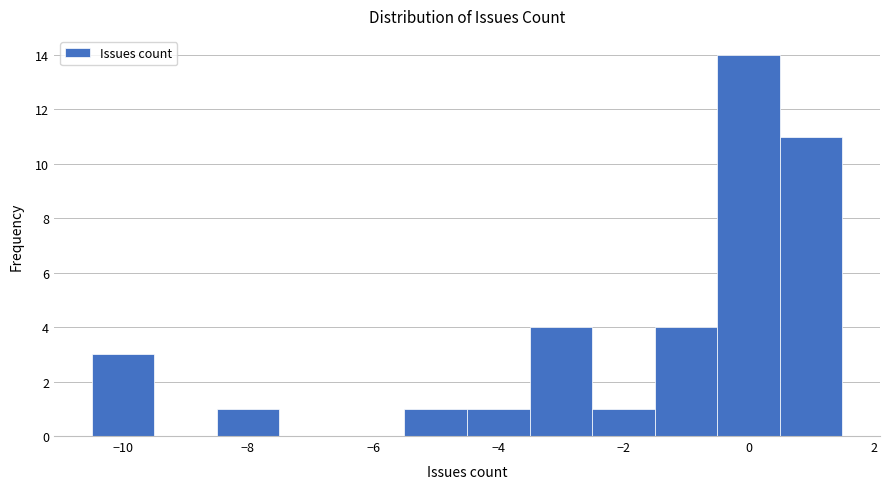

Reading left to right, transcribe this chart: for each bar, give the range it covers on the x-axis and its height. Neither the bar edges nor the heights are printed on the chart, so give them approximately, as read against the axes.

-10.5 to -9.5: 3
-9.5 to -8.5: 0
-8.5 to -7.5: 1
-7.5 to -6.5: 0
-6.5 to -5.5: 0
-5.5 to -4.5: 1
-4.5 to -3.5: 1
-3.5 to -2.5: 4
-2.5 to -1.5: 1
-1.5 to -0.5: 4
-0.5 to 0.5: 14
0.5 to 1.5: 11